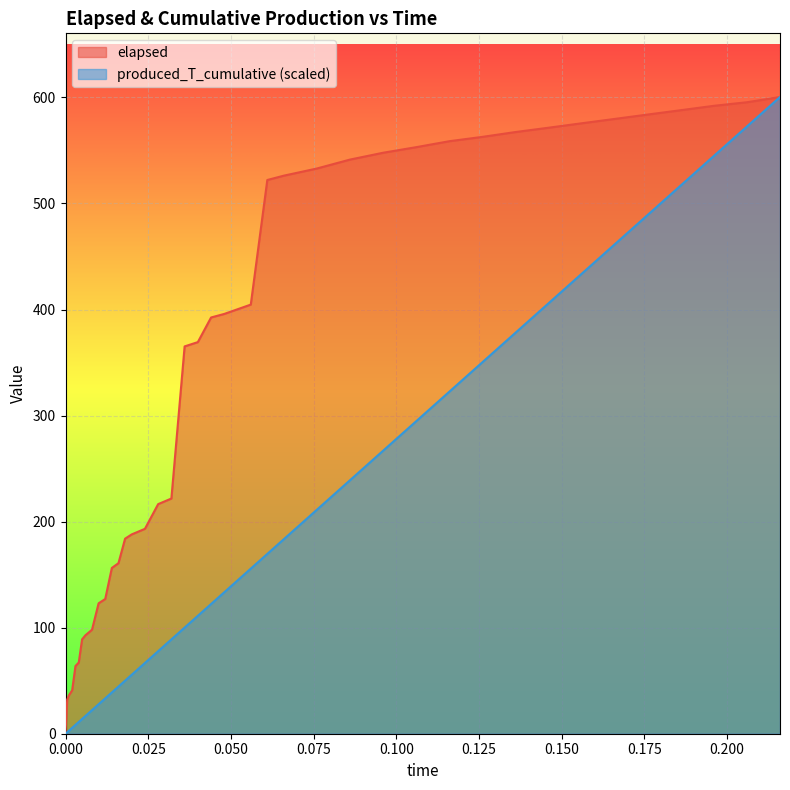

Is it true that produced_T_cumulative equals 206.9 at 0.116?

False